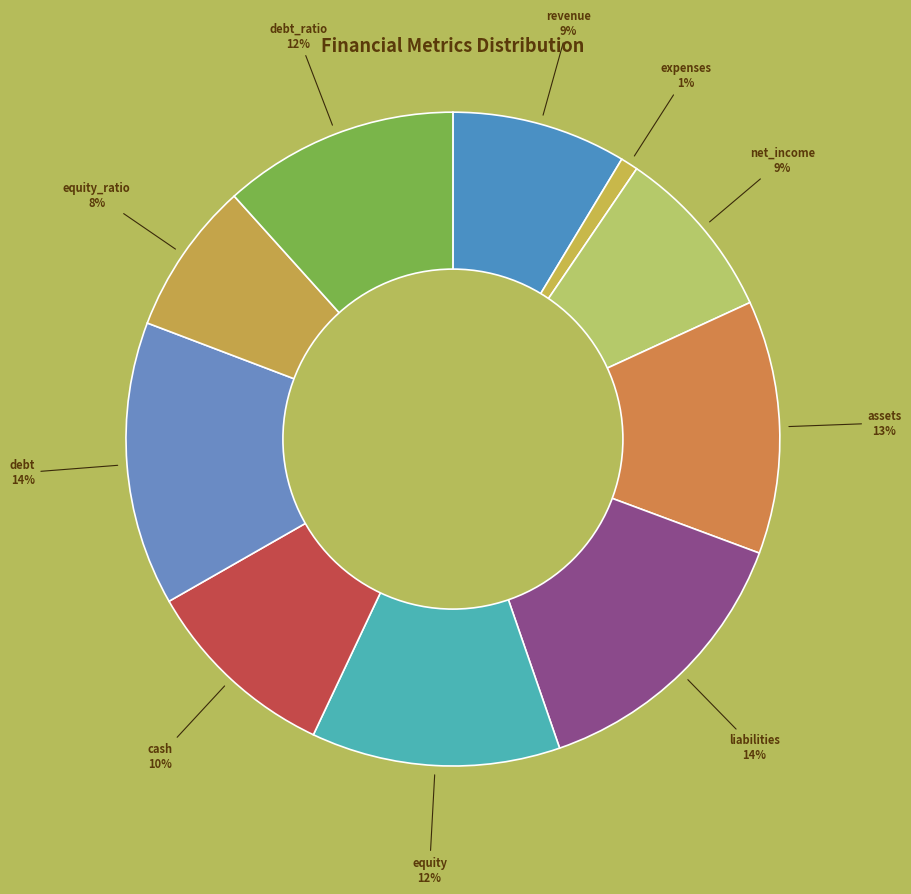

Combined, do equity_ratio and equity account for over 50%?

No